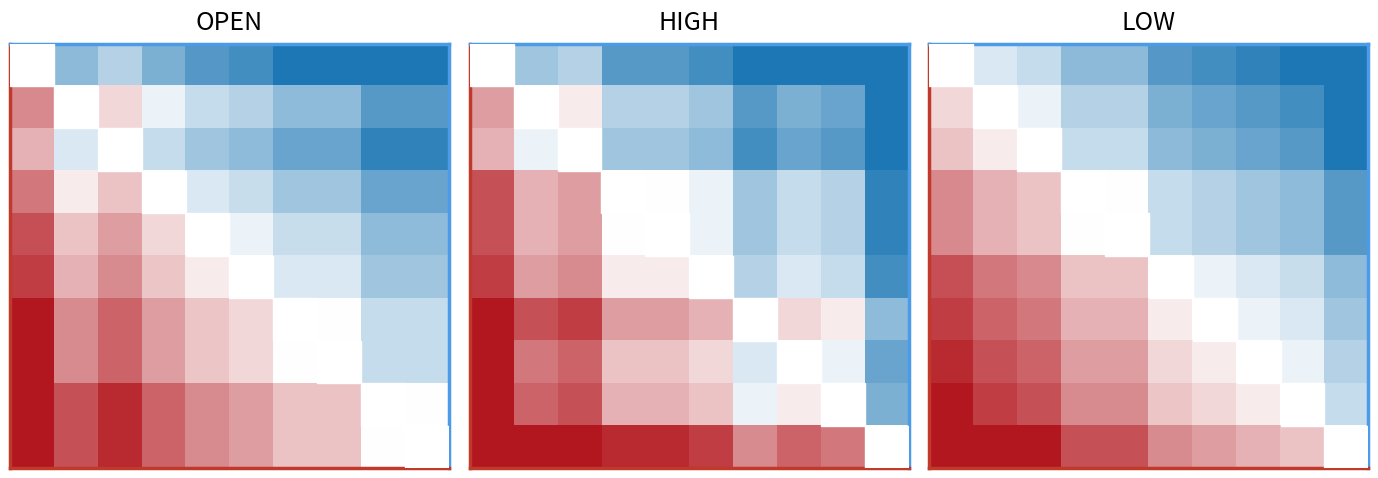

Count the number of data series in this chart.

10